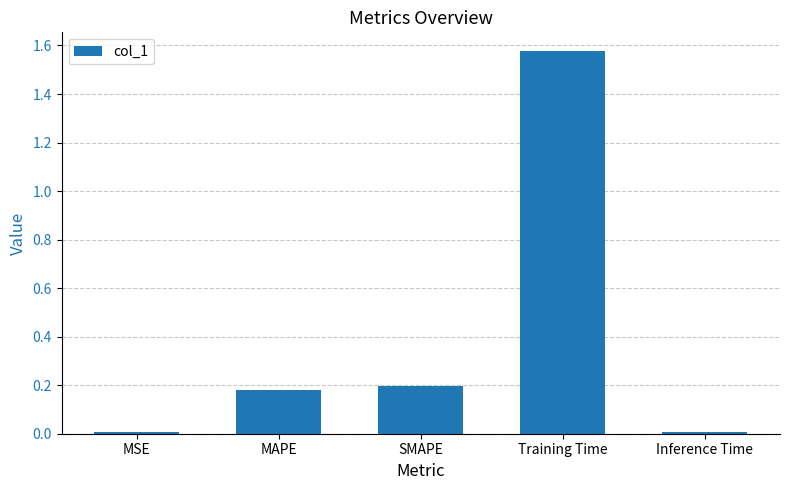

What is the sum of the values at Training Time and SMAPE?

1.8